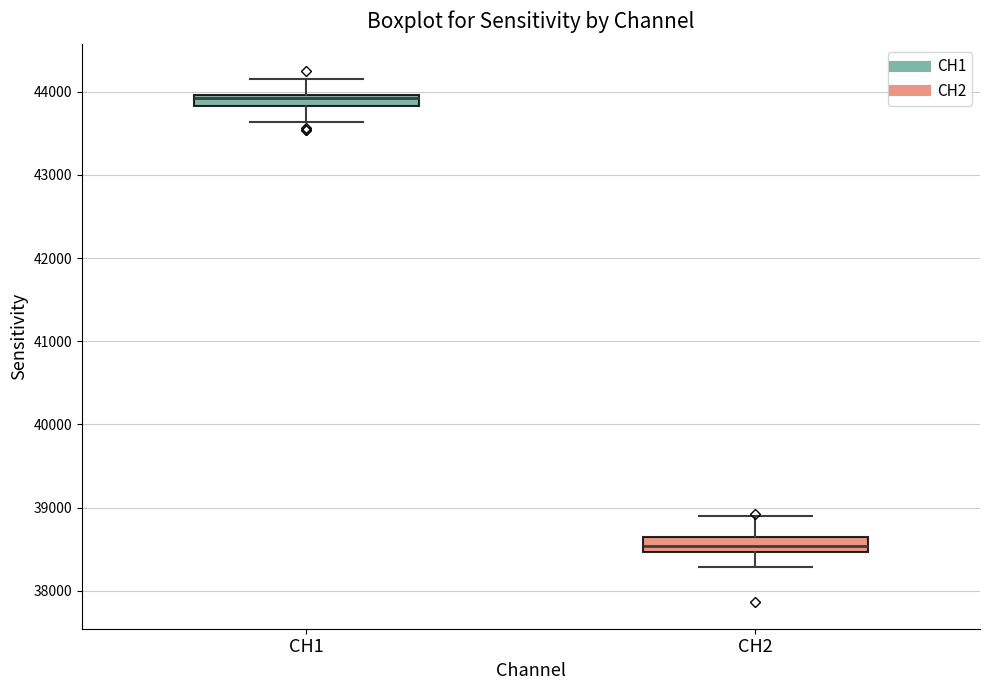

Where is the lower edge of the box for CH1 on the y-axis? The values are not printed on the chart, so give them approximately, as read against the axis.

43800